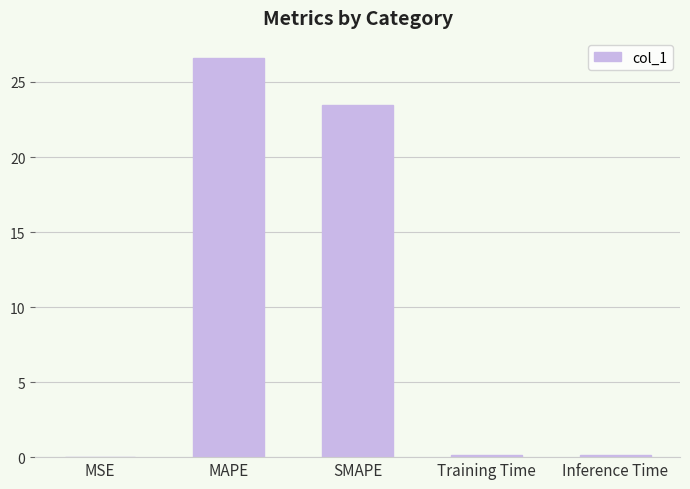

Which category has the highest value across all series?

MAPE